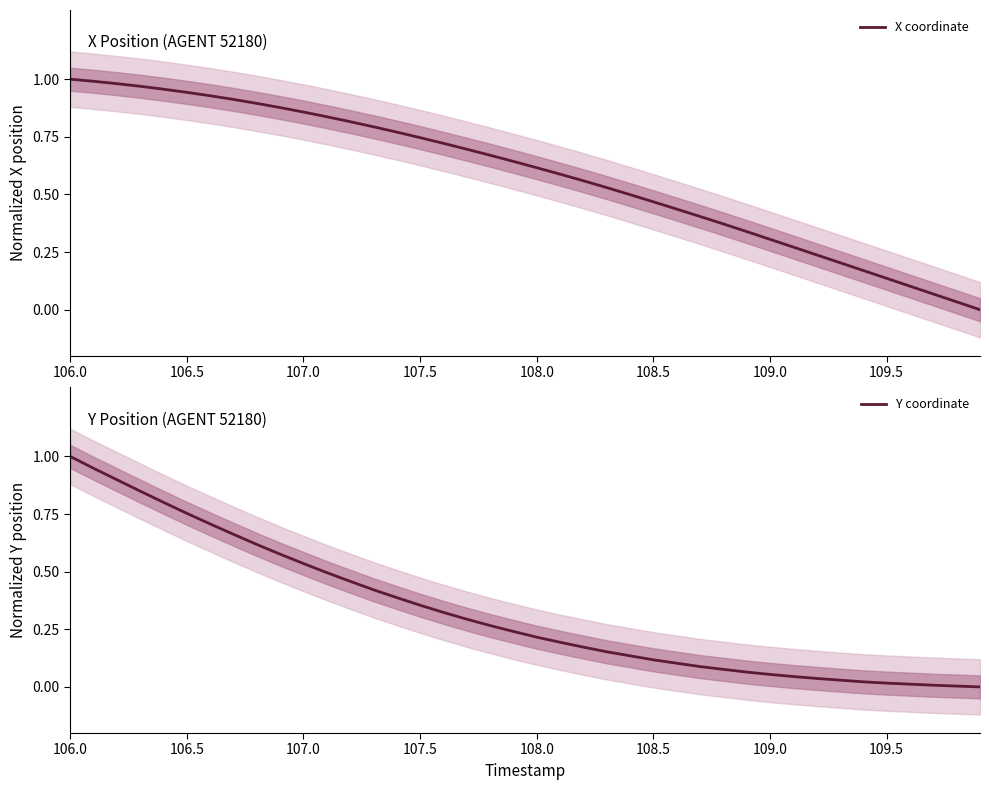

How many categories are shown in the chart?

40